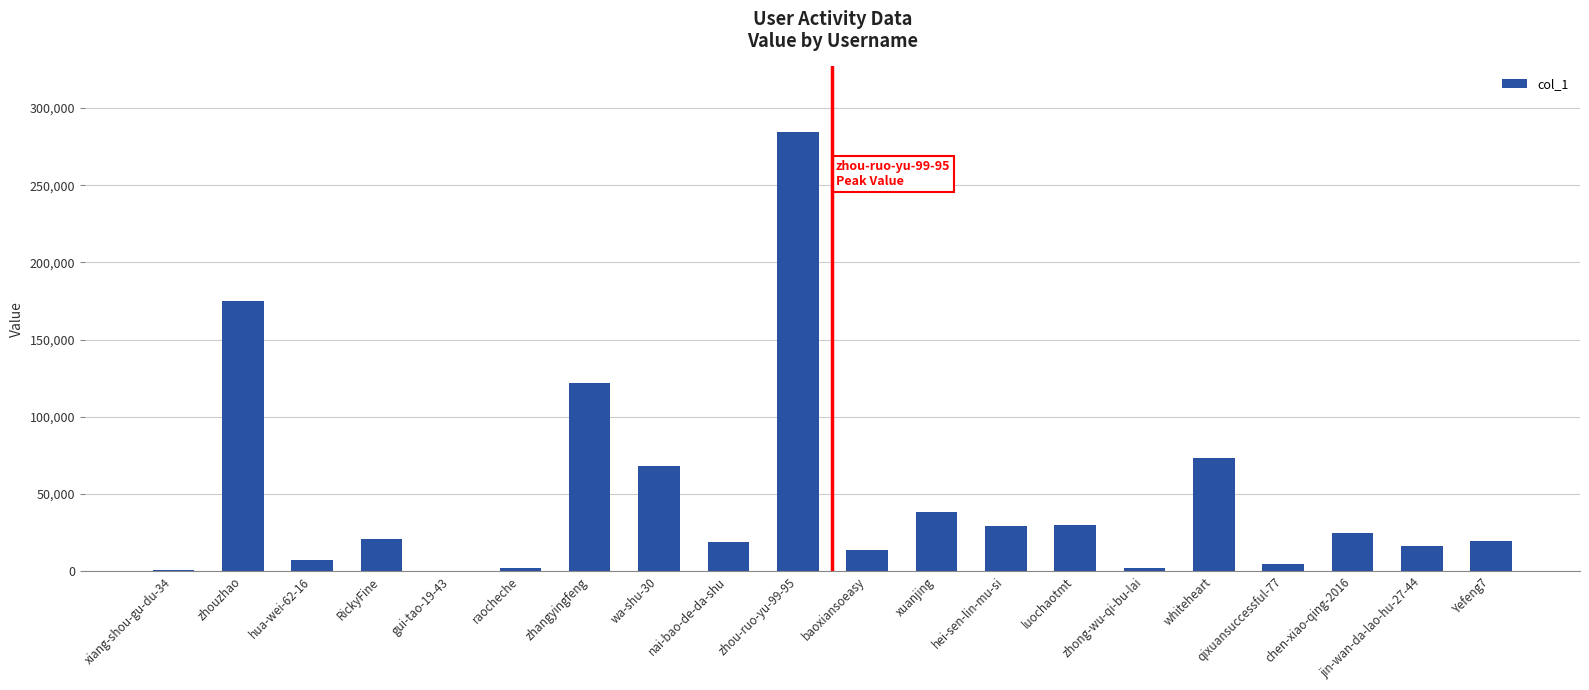

What is the change in value from RickyFine to whiteheart?

+52241